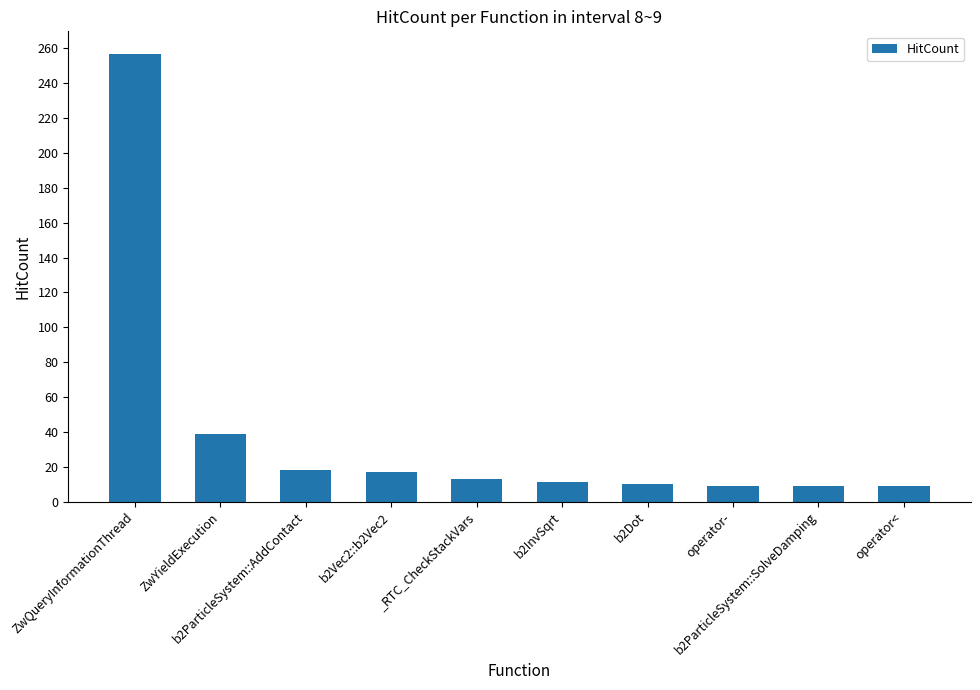

The chart shows a value of 8 at b2ParticleSystem::AddContact. True or false?

False